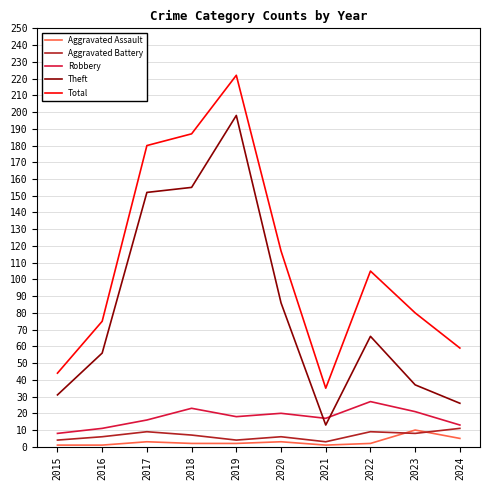

List the labels in order of Total value, smallest first.

2021, 2015, 2024, 2016, 2023, 2022, 2020, 2017, 2018, 2019